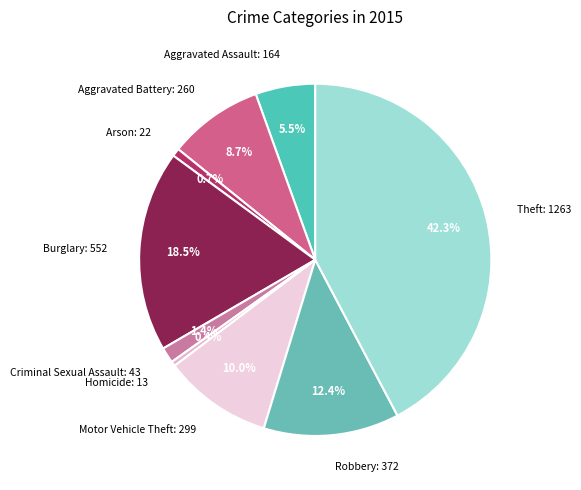

Which has a higher value, Burglary or Motor Vehicle Theft?

Burglary